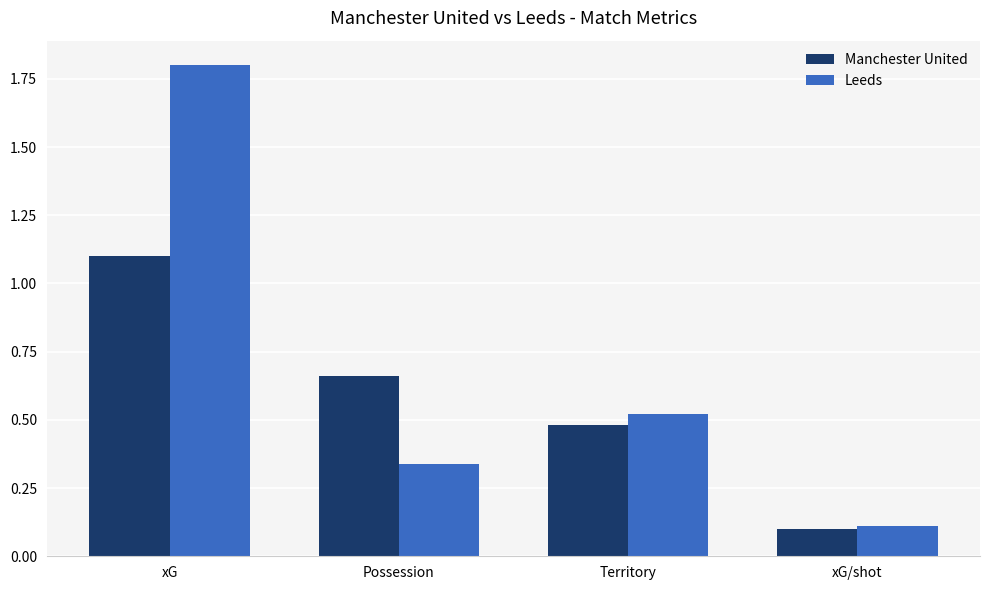

What is the minimum value for Manchester United?

0.1